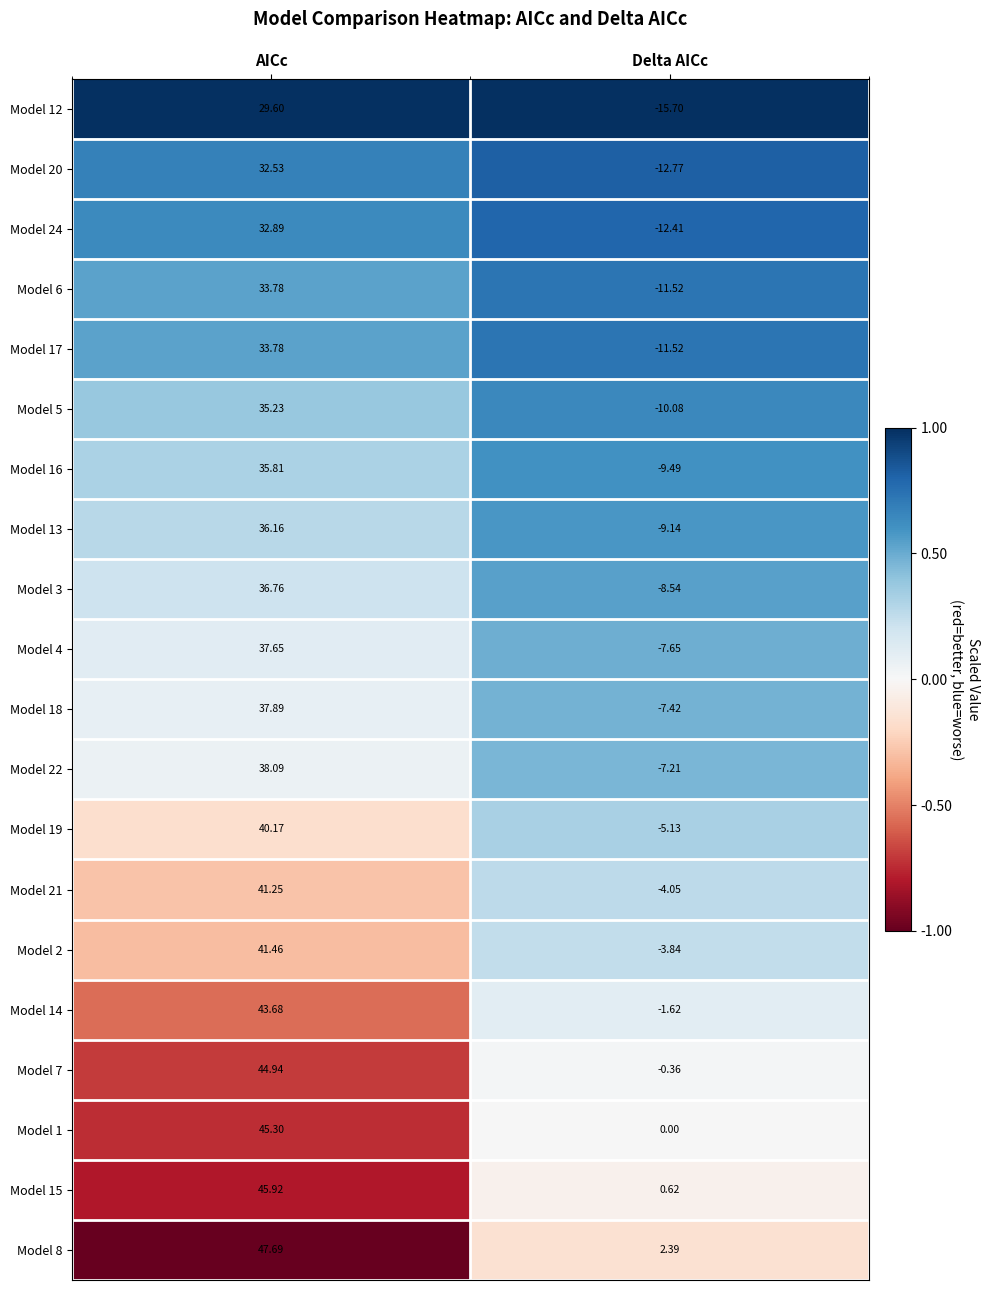

What is the smallest value displayed?

-15.7